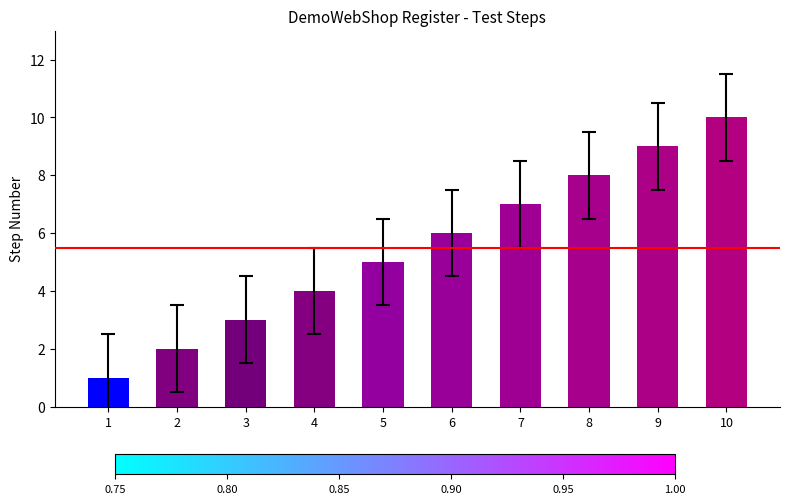

Does the chart contain stacked bars?

No